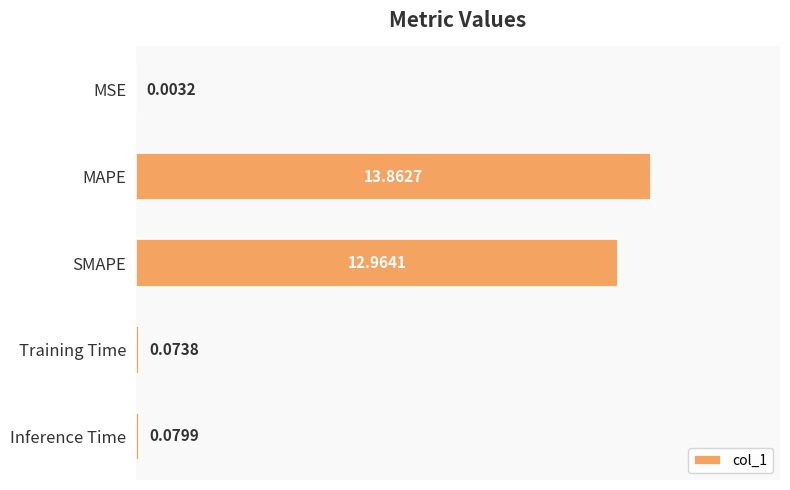

What is the sum of the values at Inference Time and SMAPE?

13.0